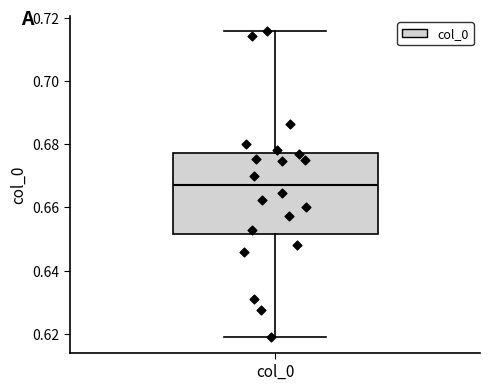

Transcribe this box plot: give where the median line is, the range the box spans, and where the two whiskers end, as read against the y-axis. The values are not printed on the chart, so give them approximately, as read against the axis.

median 0.668, box 0.652 to 0.678, whiskers 0.618 to 0.716